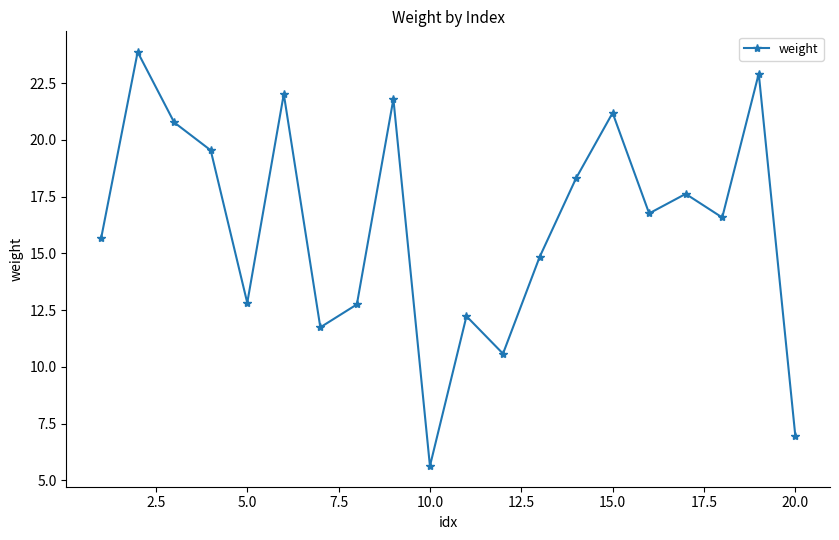

What is the minimum value shown in the chart?

5.6